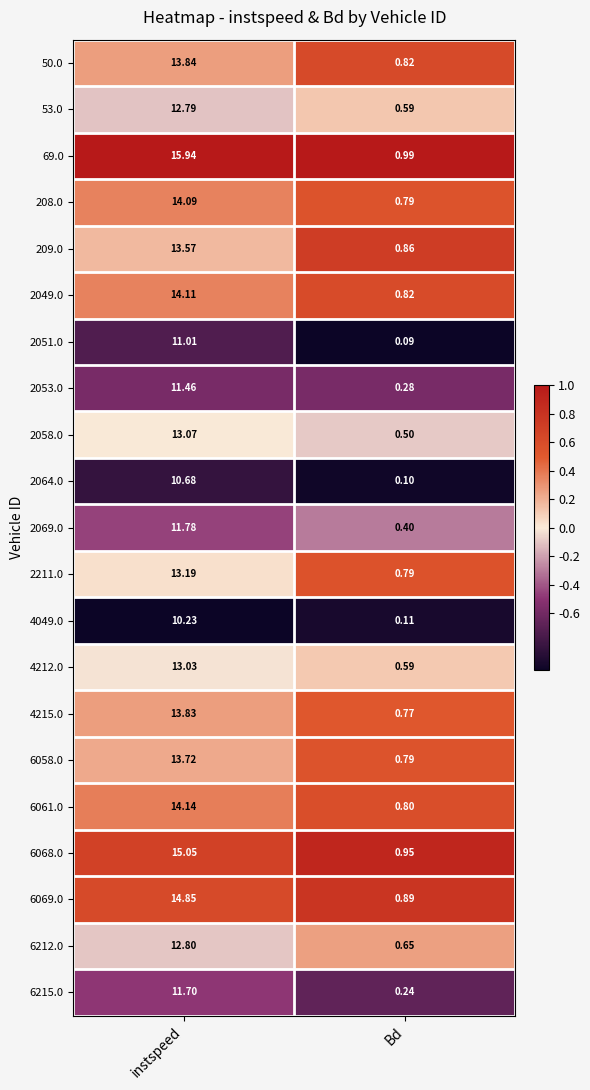

Rank the series by their maximum value, from lowest to highest.

4049.0, 2064.0, 2051.0, 2053.0, 6215.0, 2069.0, 53.0, 6212.0, 4212.0, 2058.0, 2211.0, 209.0, 6058.0, 4215.0, 50.0, 208.0, 2049.0, 6061.0, 6069.0, 6068.0, 69.0